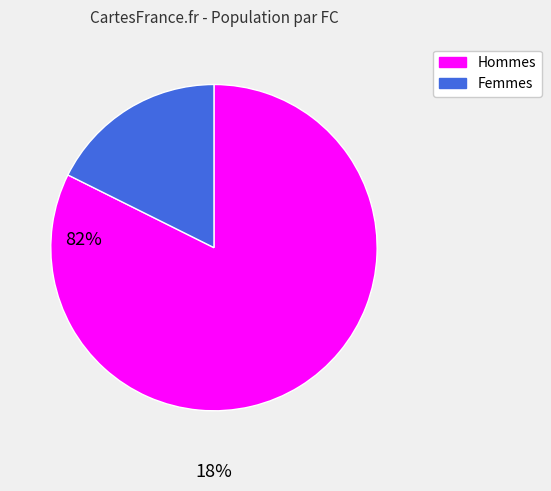

Is it true that Femmes is 18% of the pie?

True